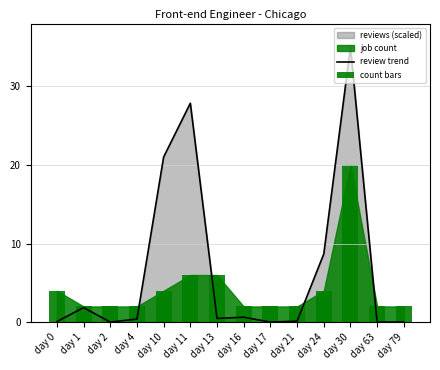

Does the chart contain stacked bars?

No